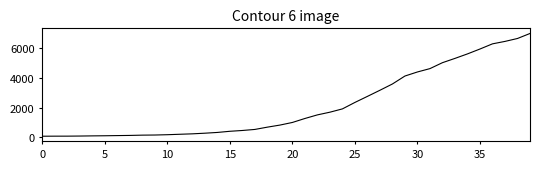

What is the greatest value displayed?

6994